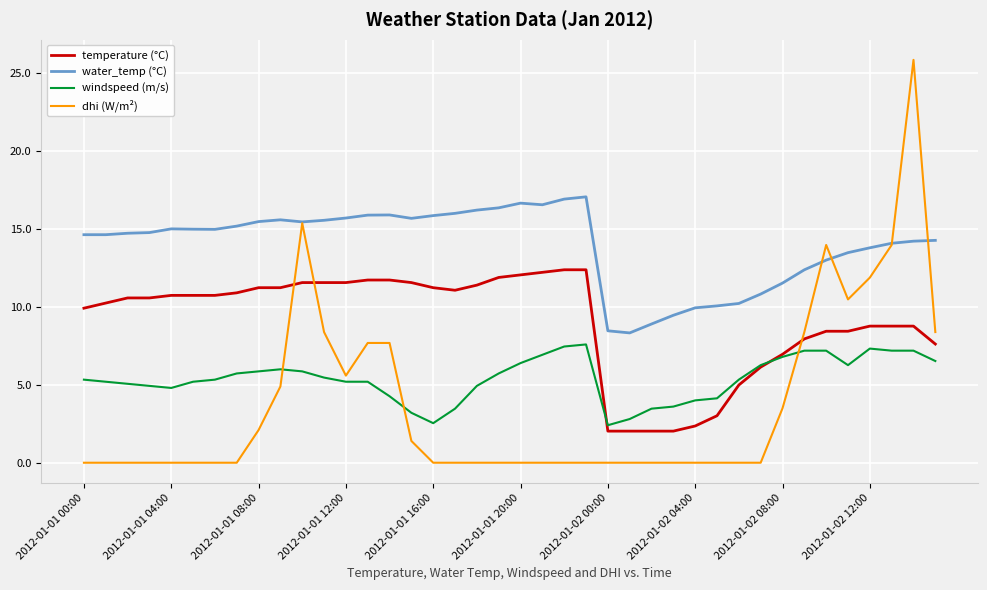

Rank the series by their average value, from lowest to highest.

dhi (W/m²), windspeed (m/s), temperature (°C), water_temp (°C)